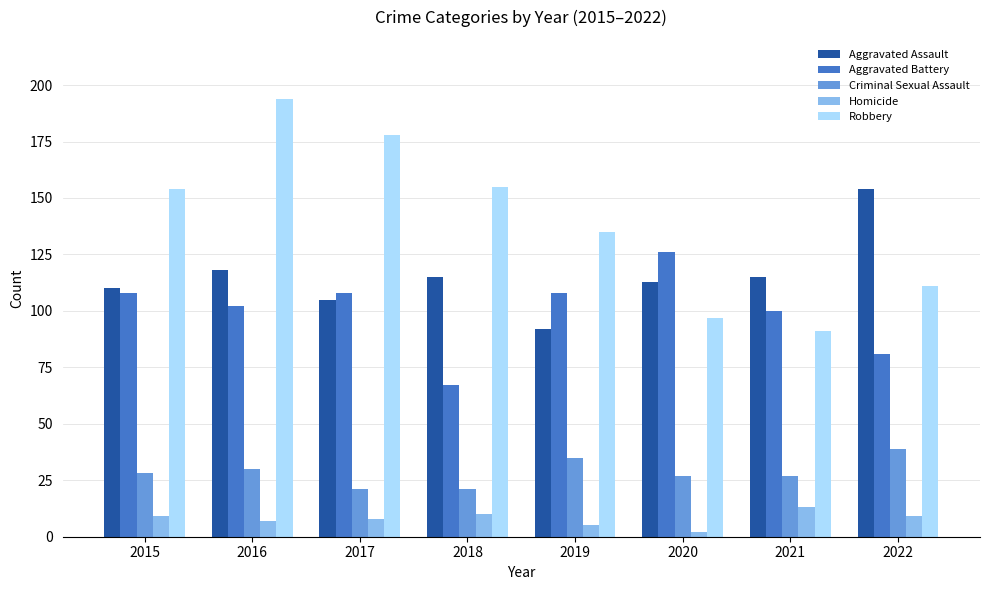

Reading left to right, what are all the values shown in this chart?

Aggravated Assault: 2015=110	2016=118	2017=105	2018=115	2019=92	2020=113	2021=115	2022=154
Aggravated Battery: 2015=108	2016=102	2017=108	2018=67	2019=108	2020=126	2021=100	2022=81
Criminal Sexual Assault: 2015=28	2016=30	2017=21	2018=21	2019=35	2020=27	2021=27	2022=39
Homicide: 2015=9	2016=7	2017=8	2018=10	2019=5	2020=2	2021=13	2022=9
Robbery: 2015=154	2016=194	2017=178	2018=155	2019=135	2020=97	2021=91	2022=111